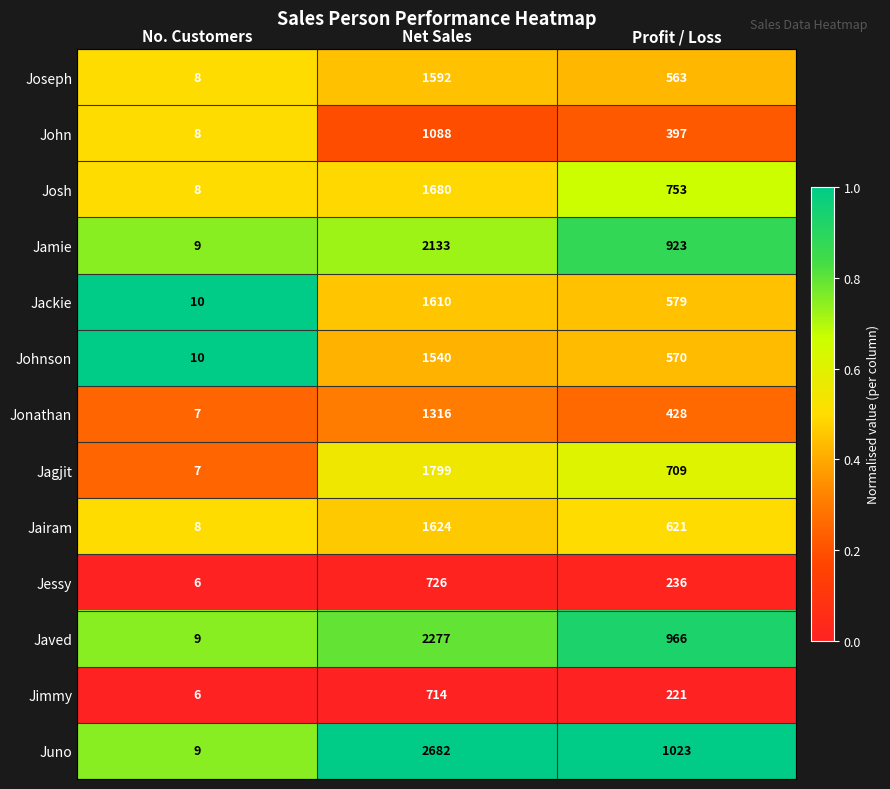

List the series in order of their peak value, lowest first.

Jimmy, Jessy, John, Jonathan, Johnson, Joseph, Jackie, Jairam, Josh, Jagjit, Jamie, Javed, Juno